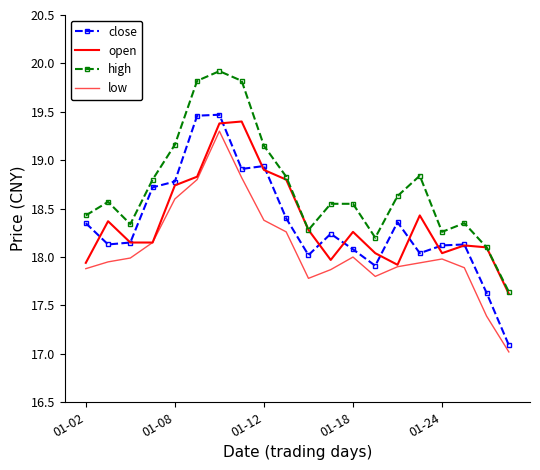

What is the label of the 3rd point from the left?

01-12